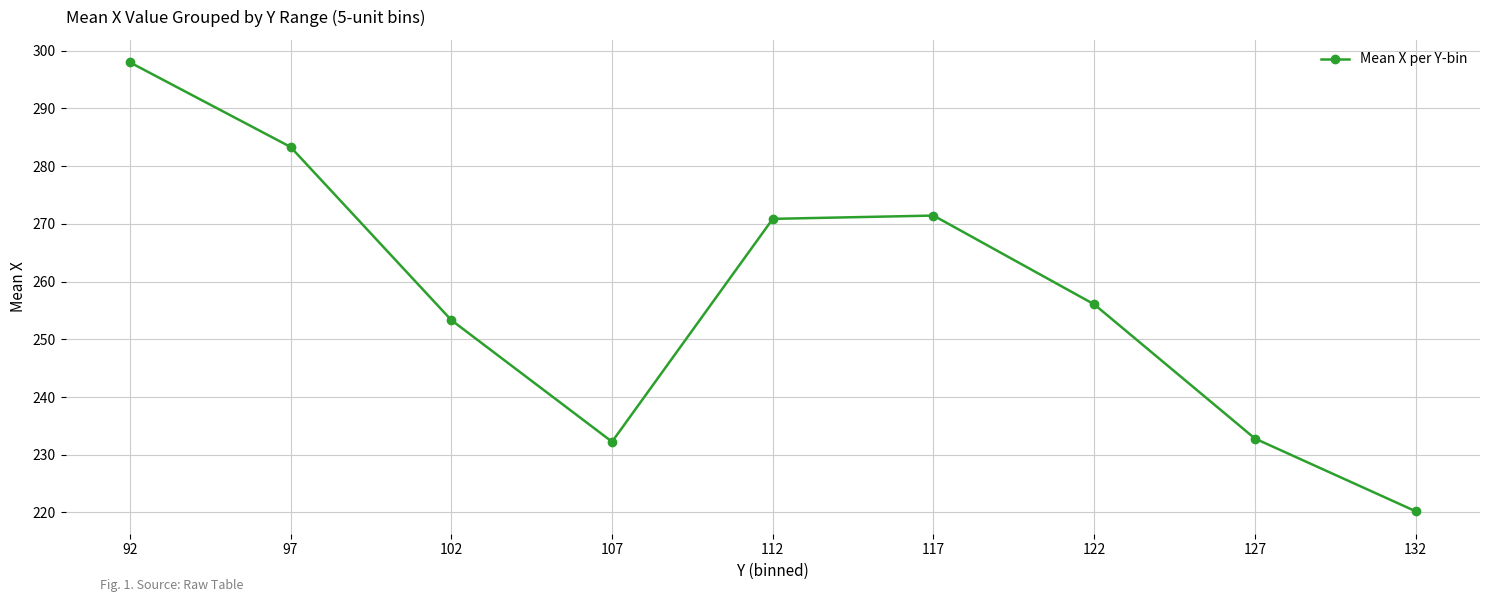

Read the value at 127.

232.8